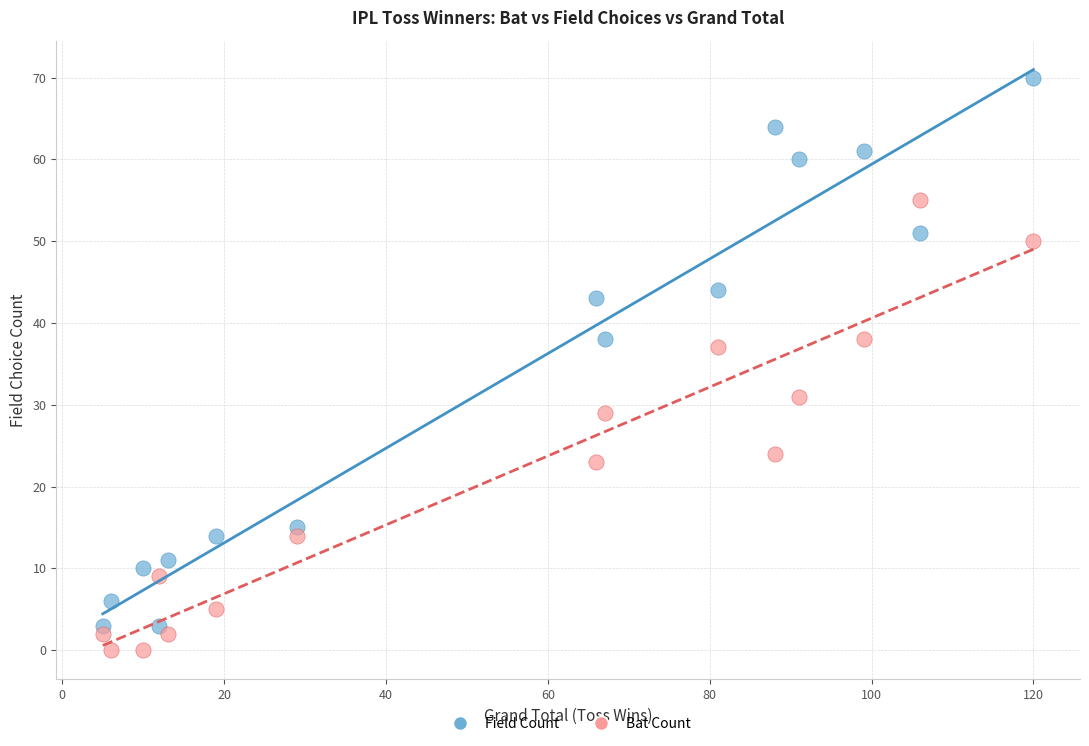

Across all series, what Y value is closest to 35?

37